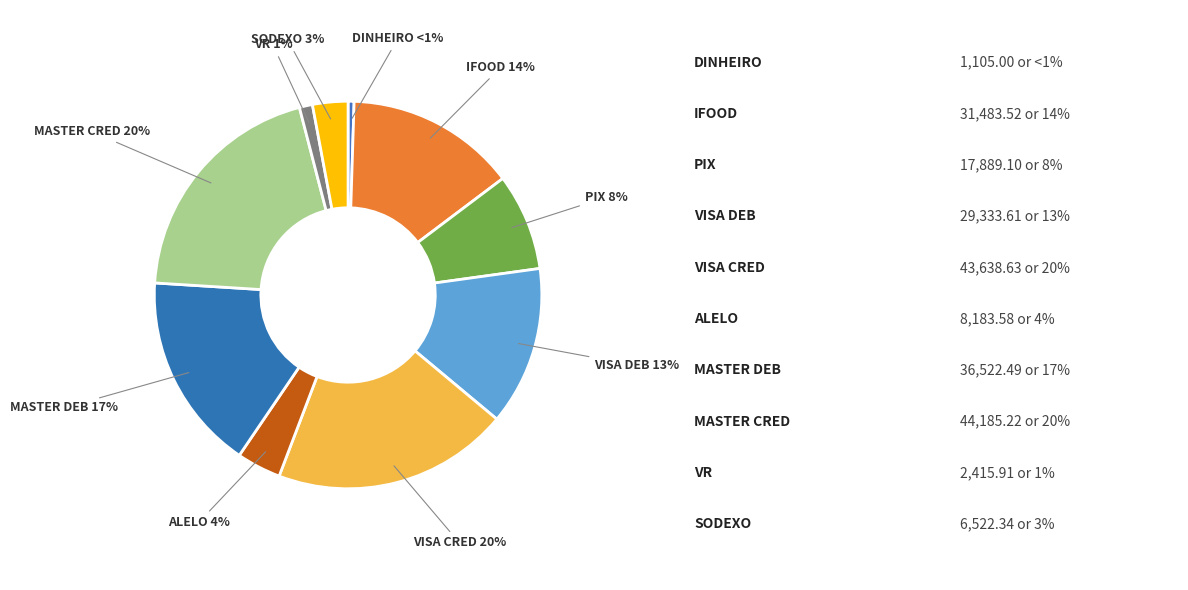

How many slices are in this pie chart?

10